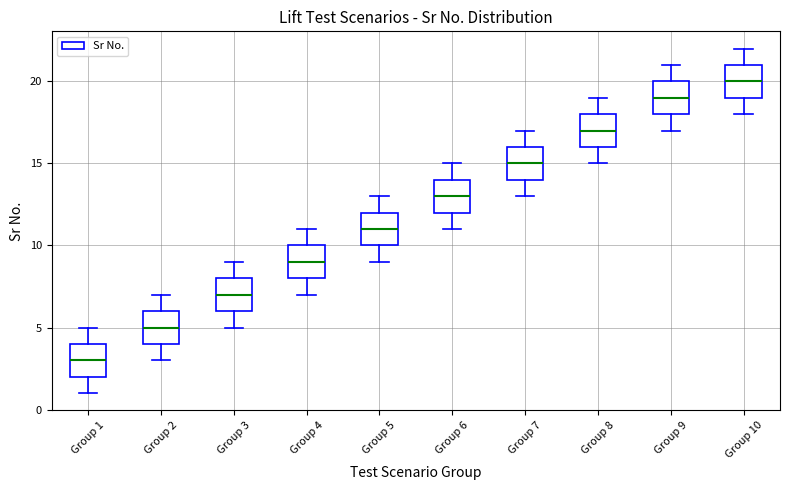

Which box's median line is the highest?

Group 10